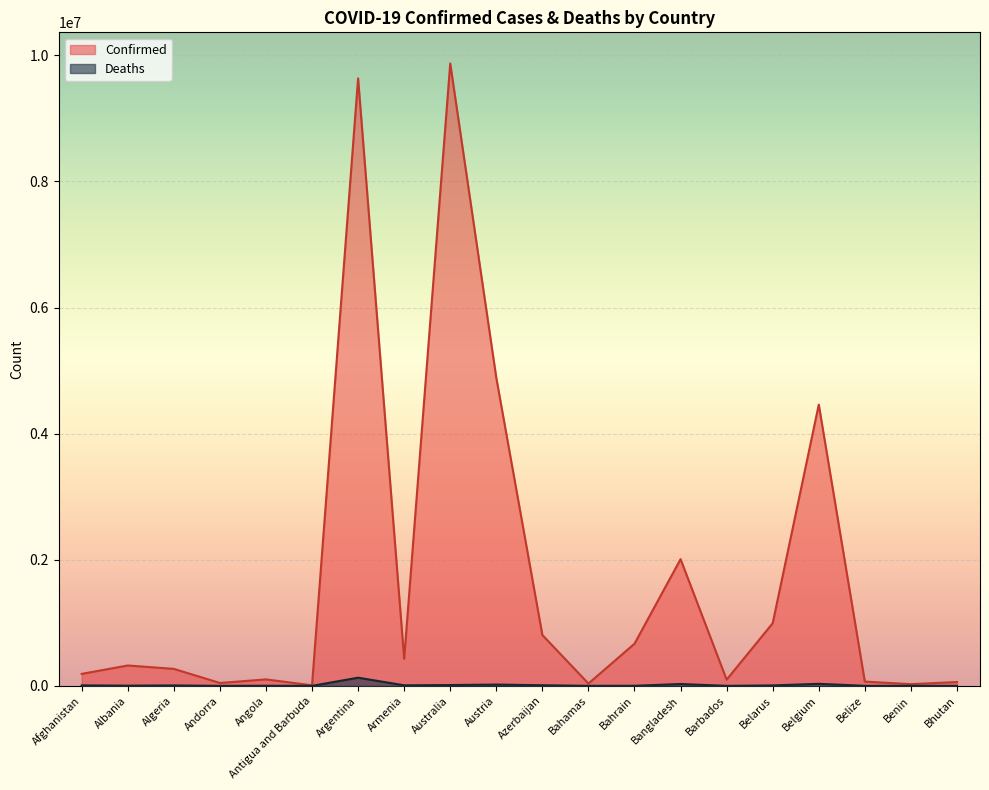

Which label corresponds to the smallest value in the chart?

Bhutan